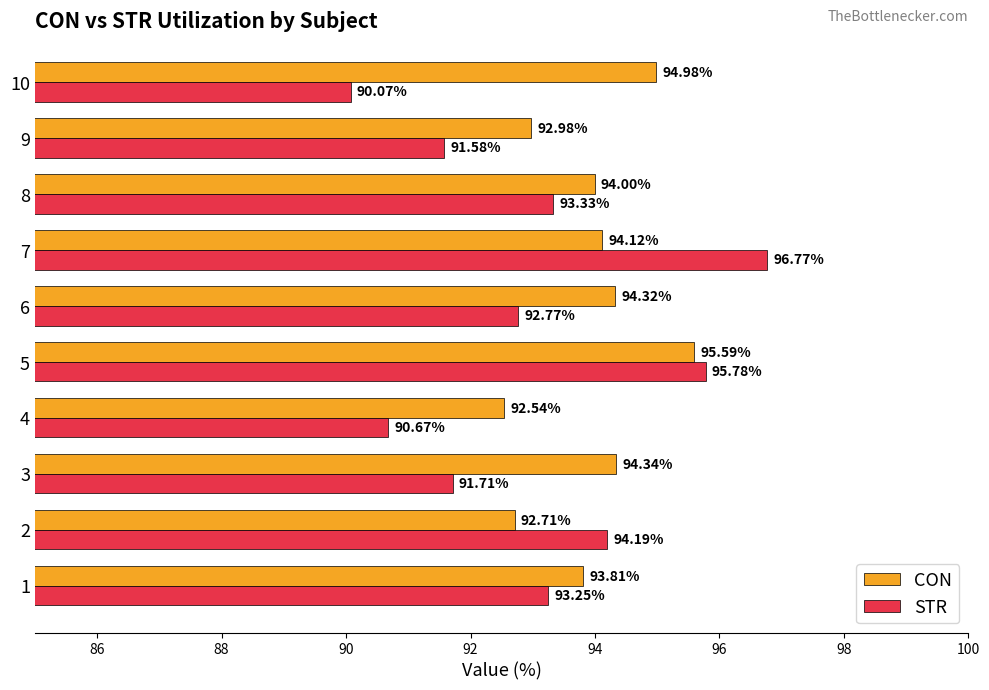

What is the spread (max minus min) of values at 3?

2.6